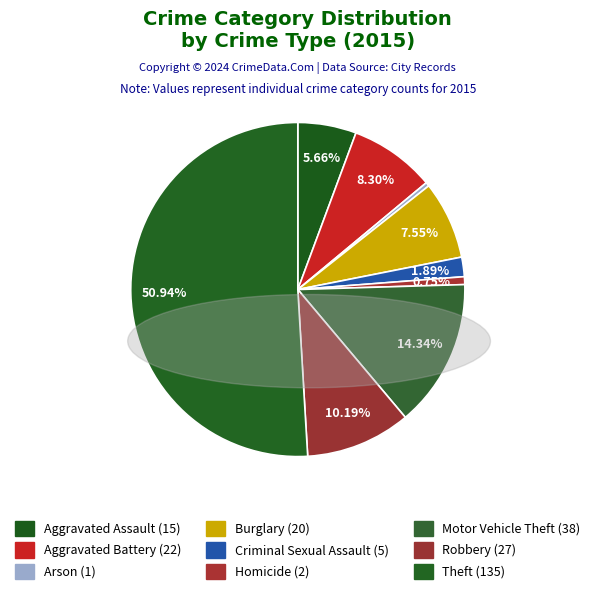

To the nearest percent, what is the combined percentage of Criminal Sexual Assault and Aggravated Battery?

10%